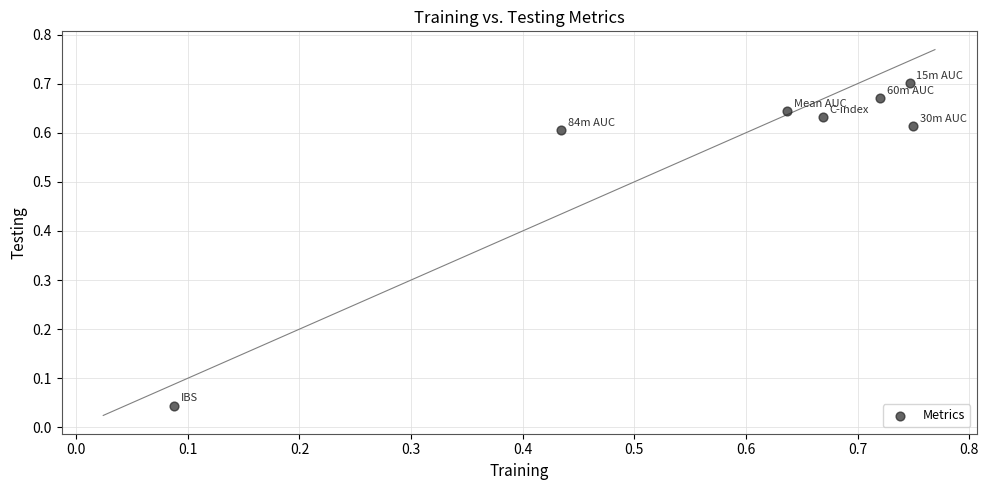

Count the number of points in this scatter plot.

7